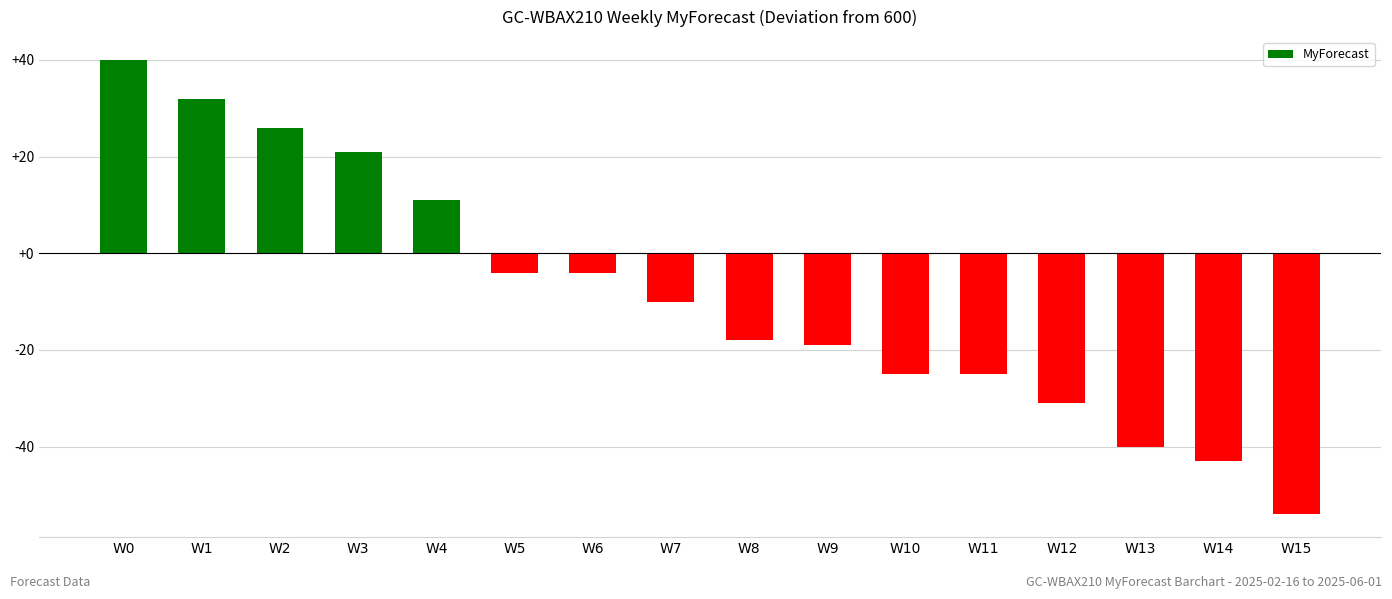

Are the bars grouped side by side (vs. stacked)?

No